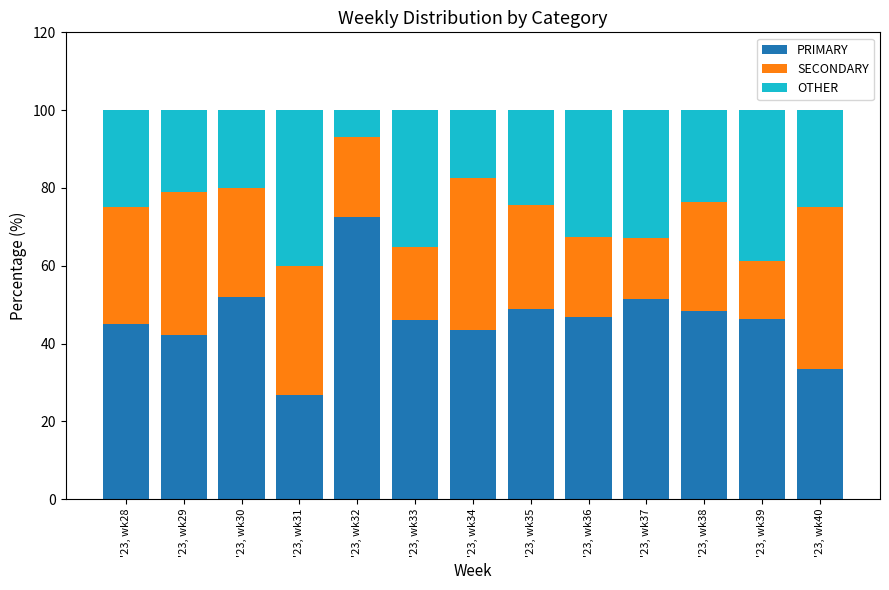

What is the difference between the PRIMARY values at '23, wk35 and '23, wk29?

6.9